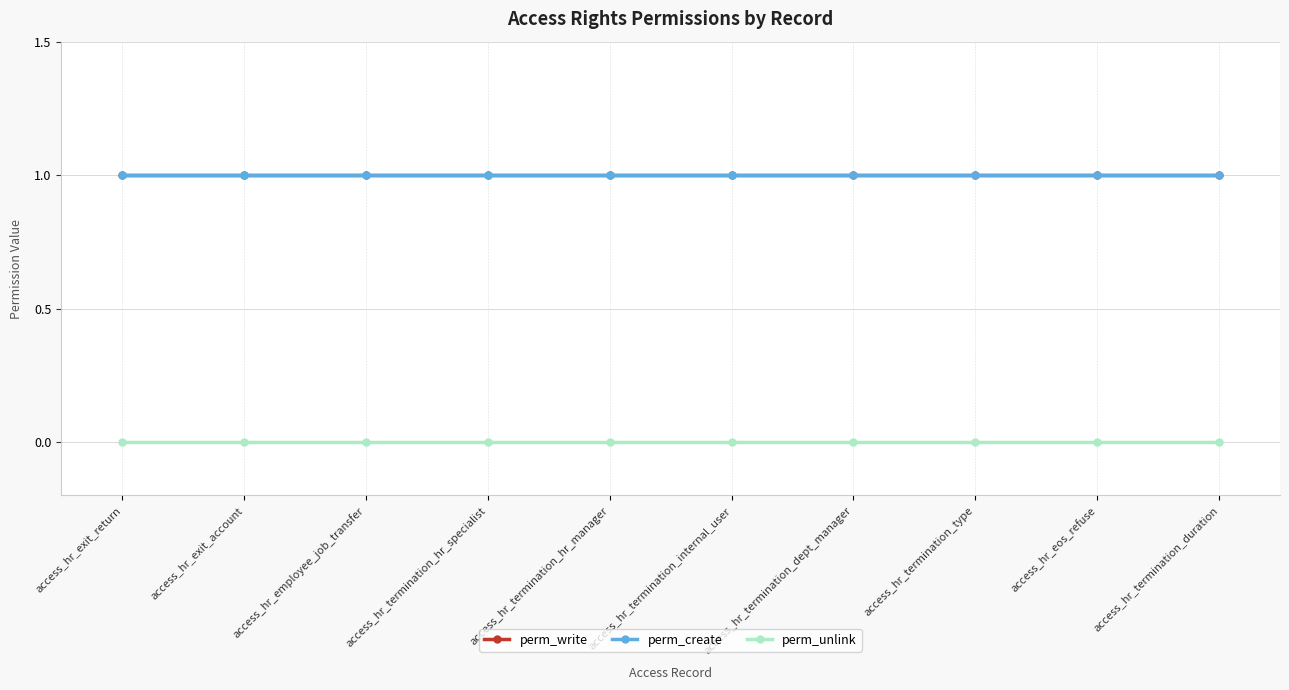

Is this an area chart (filled region under the line)?

No